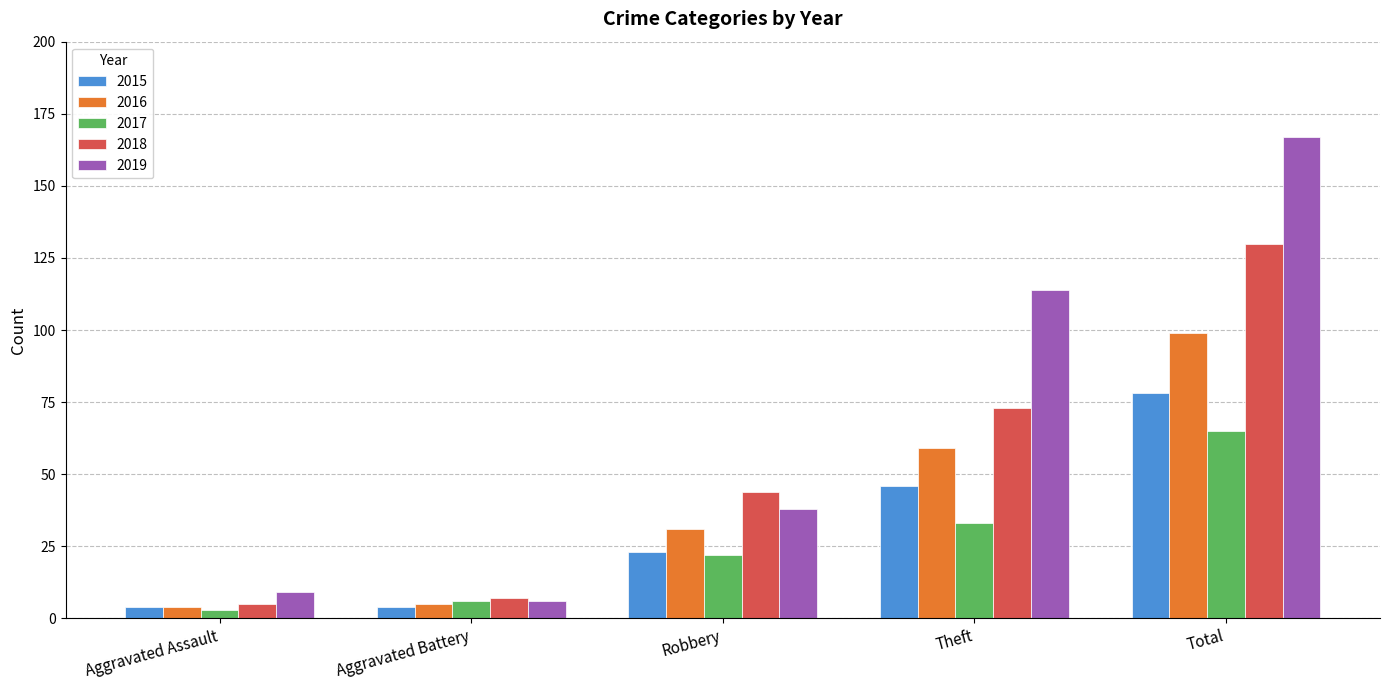

What value does the 2016 series have at Robbery, to the nearest 10?

30